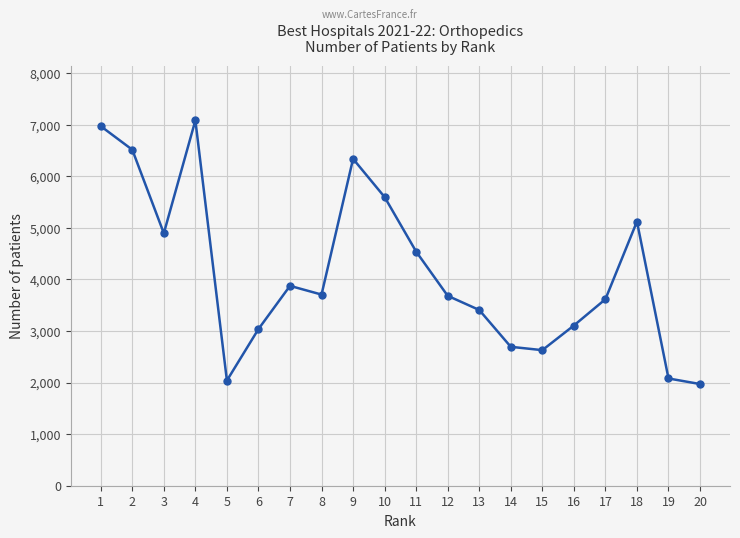

Where is the first local maximum?

4